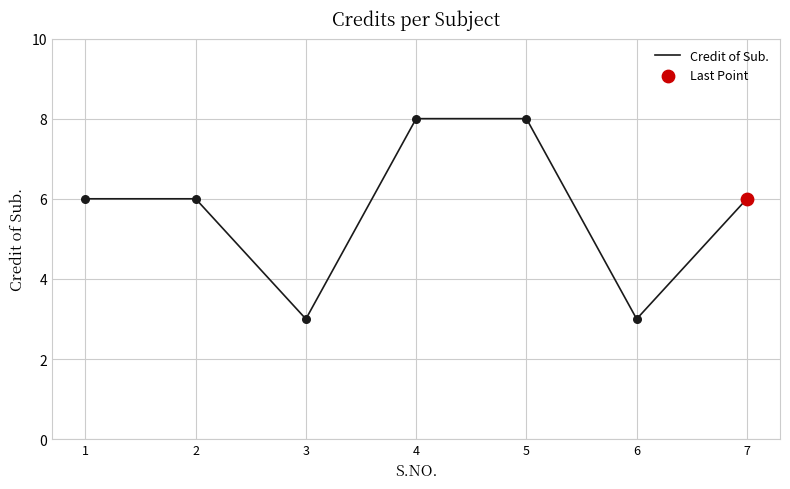

Which has a higher value, 4 or 6?

4